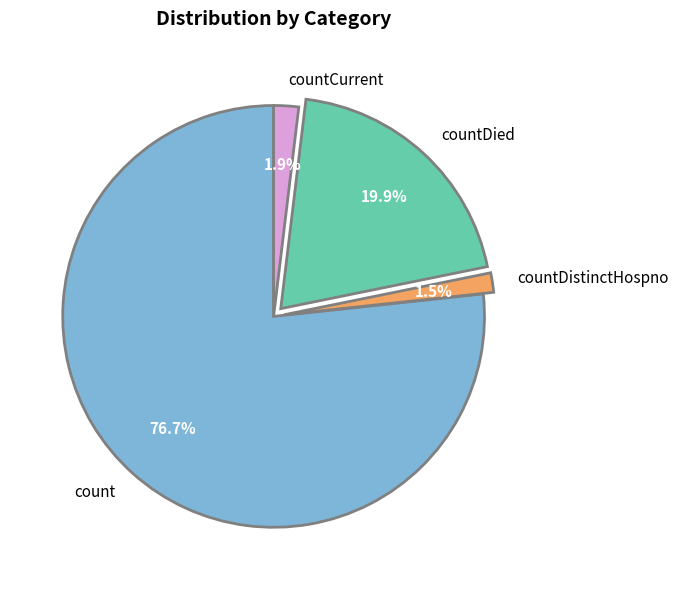

Between count and countCurrent, which is larger?

count